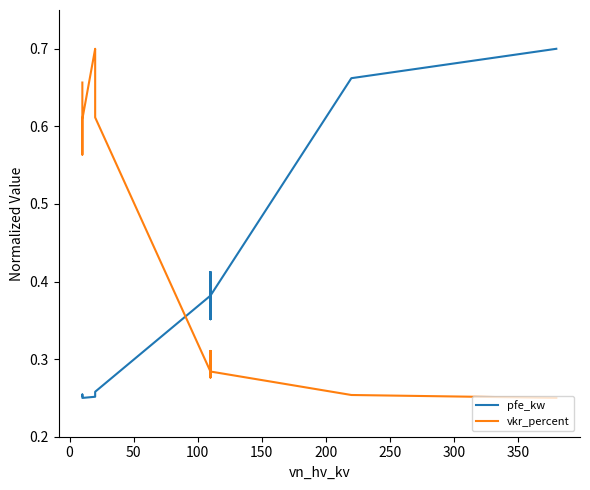

What is the difference between the maximum and minimum values in the pfe_kw series?

0.4